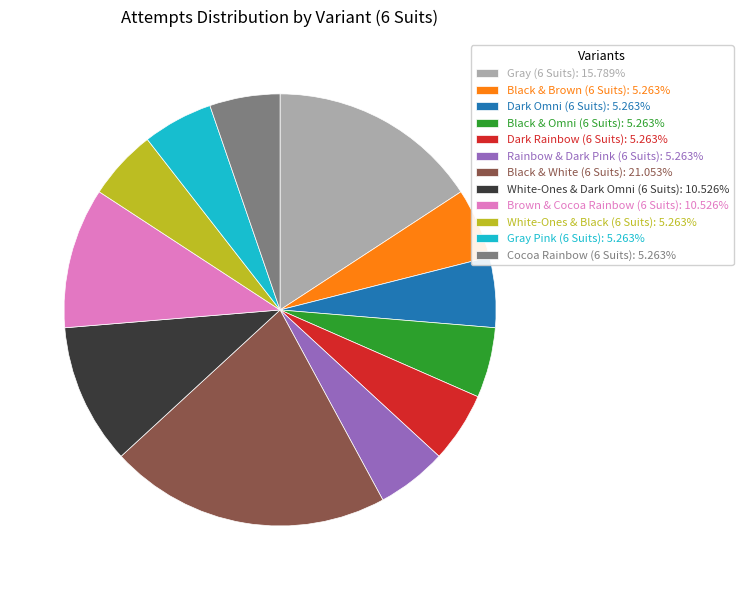

True or false: White-Ones & Black (6 Suits) accounts for 5% of the total.

True